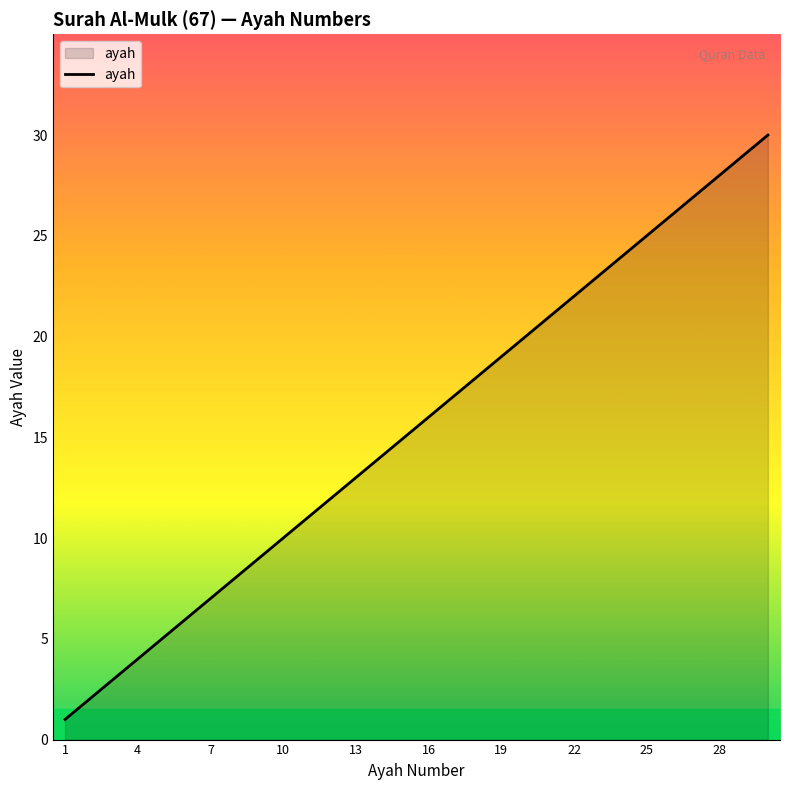

What is the difference between the maximum and minimum values?

29